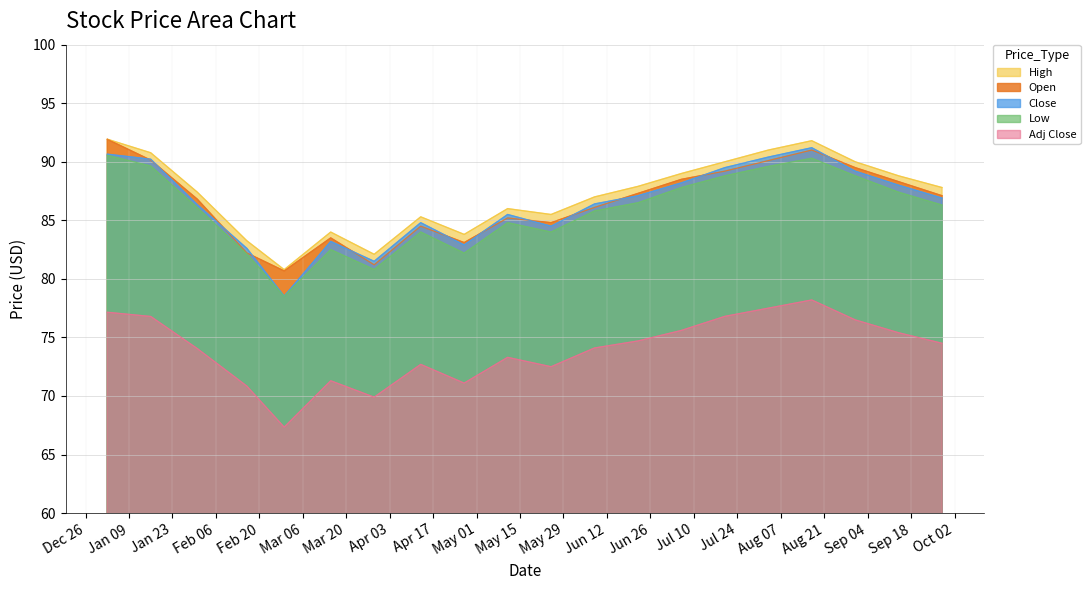

Which label corresponds to the largest value in the chart?

Open